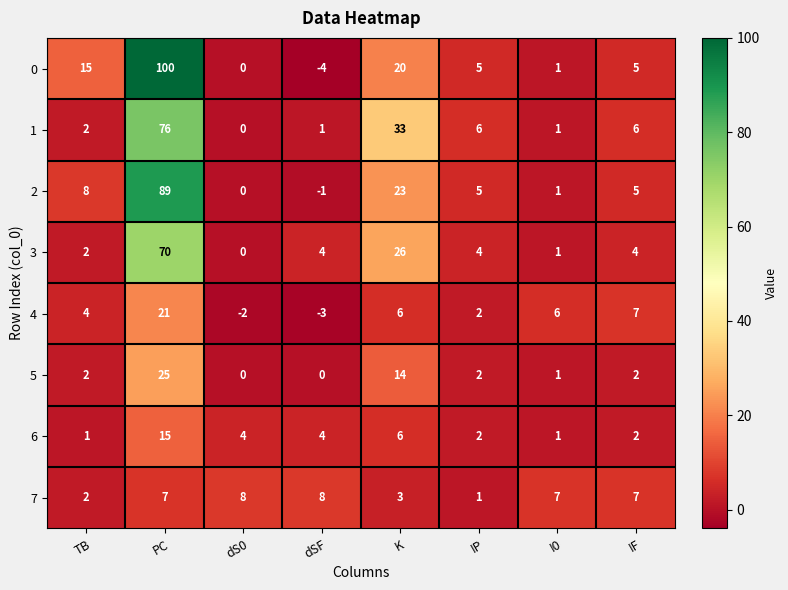

What is the spread (max minus min) of values at dSF?

12